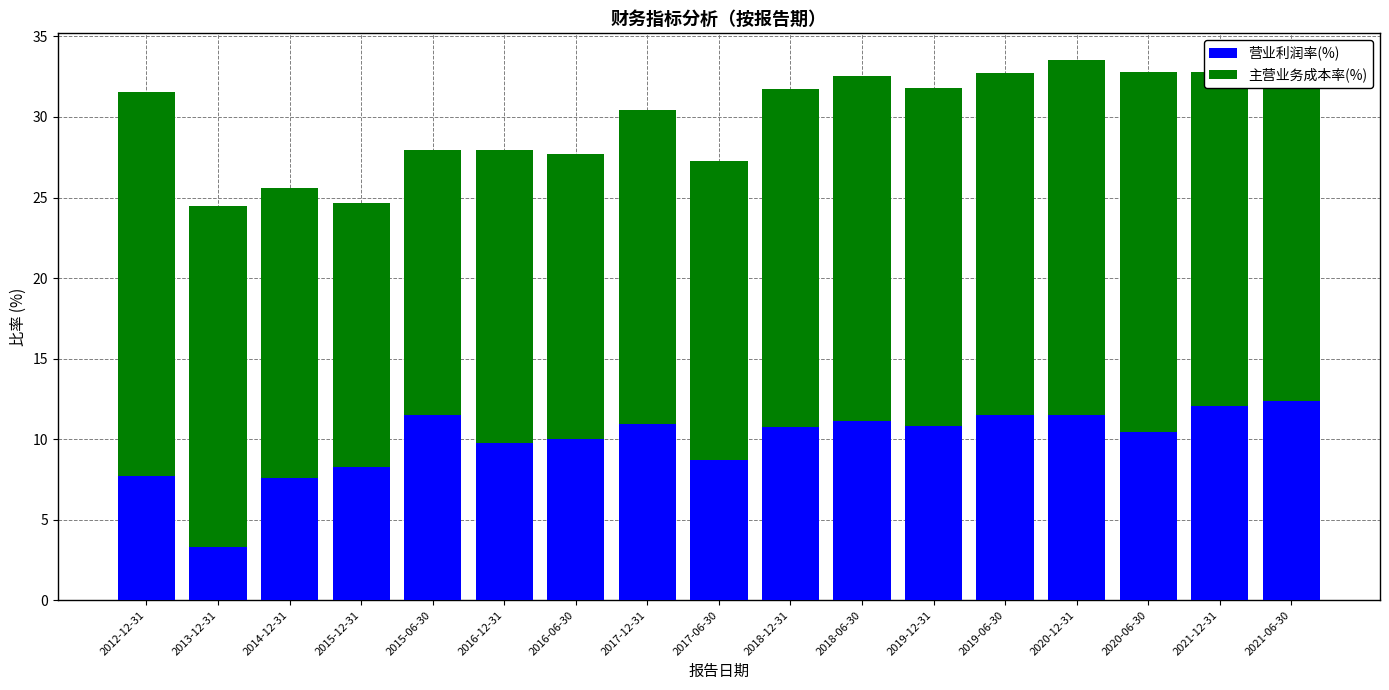

What is the minimum value for 营业利润率(%)?

3.3